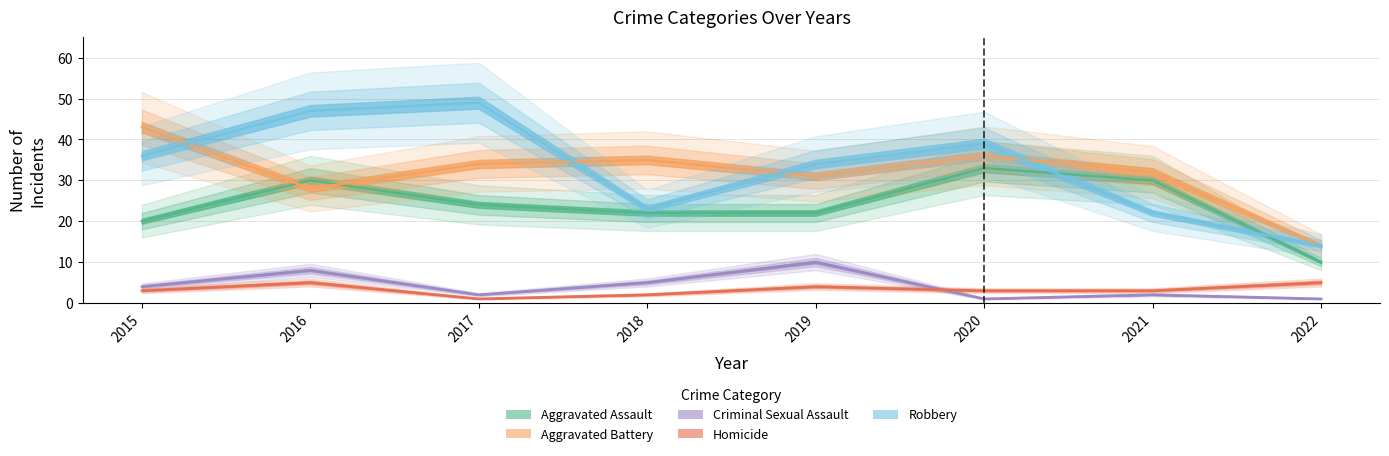

At which label does Criminal Sexual Assault first exceed 4?

2016